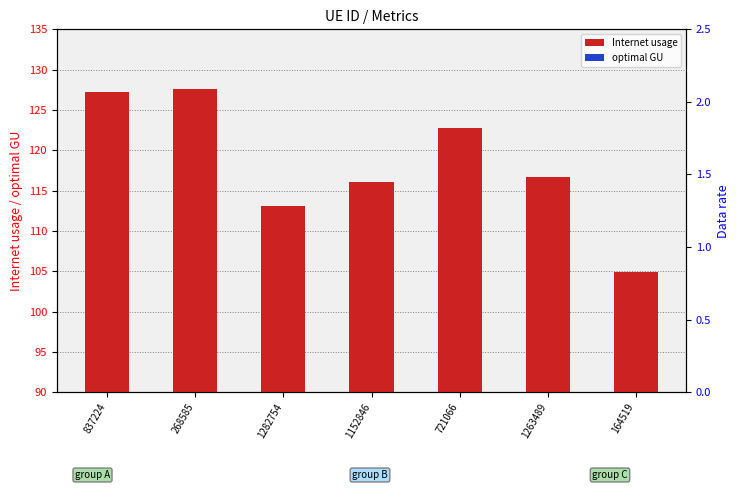

Reading right to left, what are all the values shown in this chart?

Internet usage: 104.9	116.6	122.7	116.0	113.1	127.5	127.2
optimal GU: 11.4	12.7	13.4	12.7	12.3	13.9	13.9